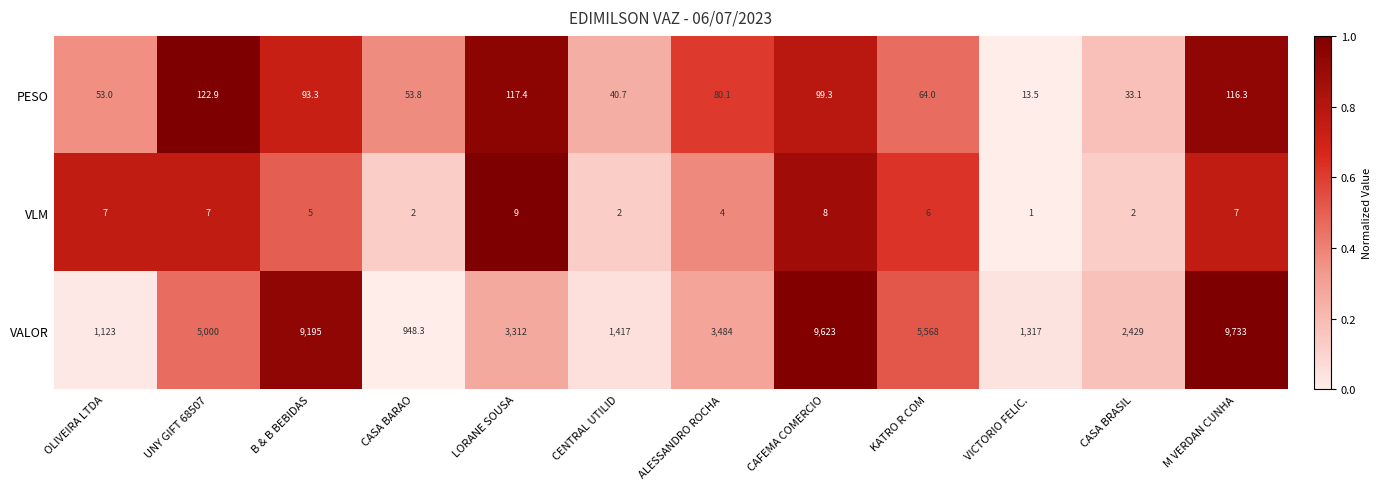

What is the sum of the VLM values at LORANE SOUSA and VICTORIO FELIC.?

10.0